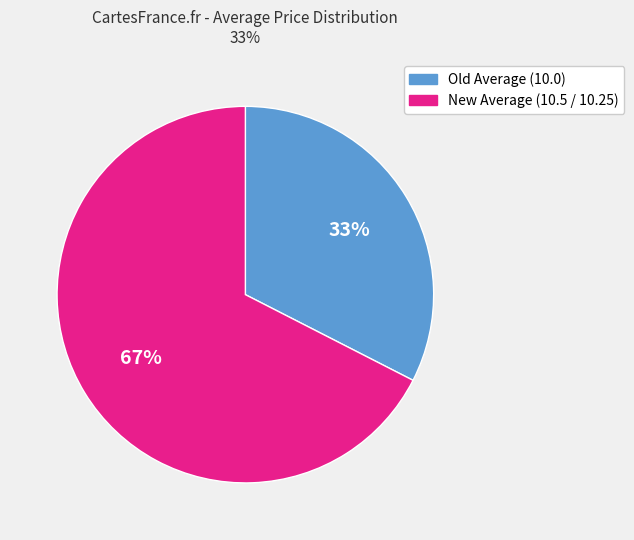

Which has a higher value, Old Average (10.0) or New Average (10.5 / 10.25)?

New Average (10.5 / 10.25)